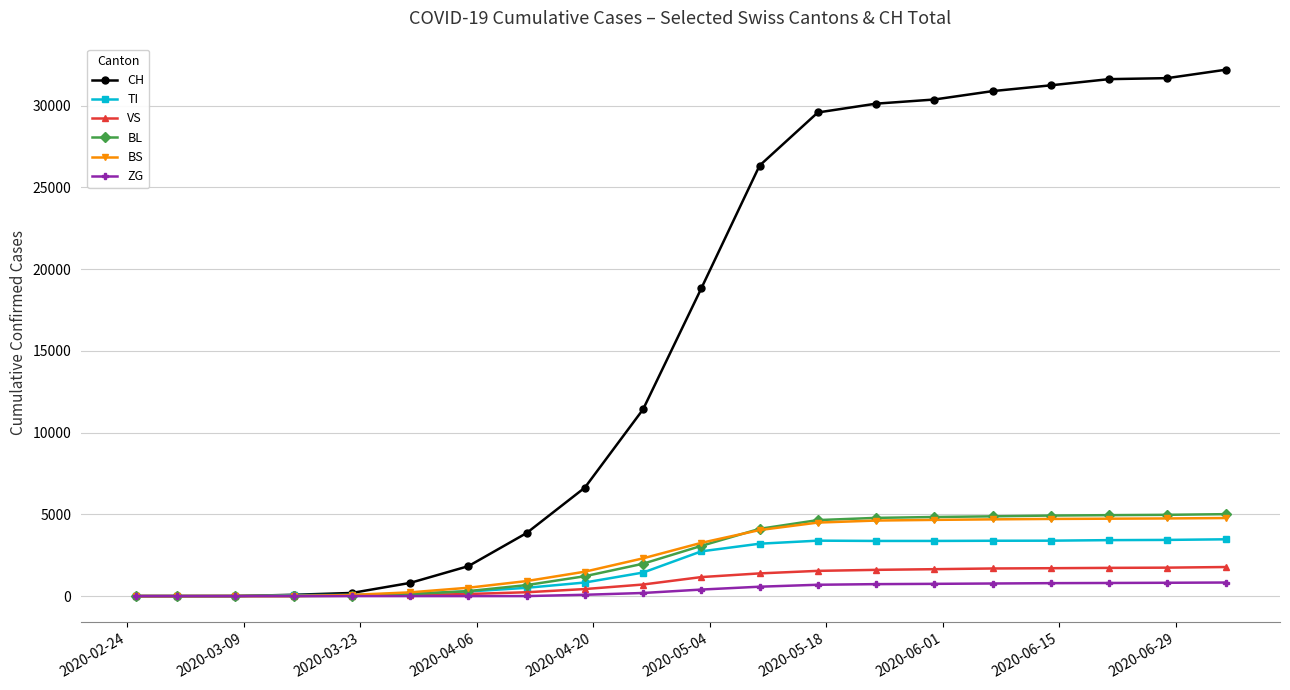

Which series has the largest total across all categories?

CH